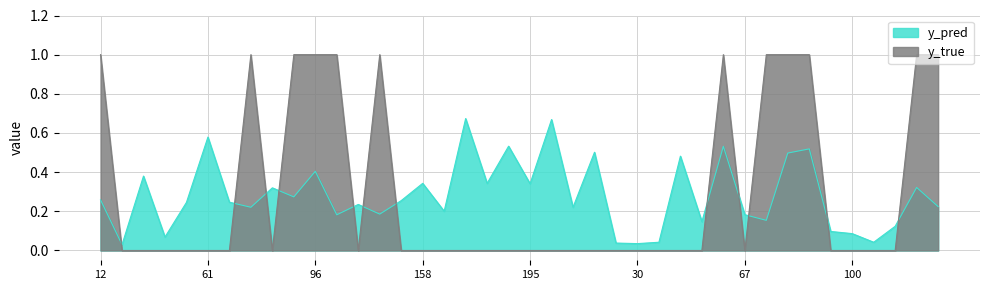

Reading left to right, list all the values displayed in this chart.

y_pred: 0.3	0.0	0.4	0.1	0.2	0.6	0.2	0.2	0.3	0.3	0.4	0.2	0.2	0.2	0.3	0.3	0.2	0.7	0.3	0.5	0.3	0.7	0.2	0.5	0.0	0.0	0.0	0.5	0.1	0.5	0.2	0.2	0.5	0.5	0.1	0.1	0.0	0.1	0.3	0.2
y_true: 1.0	0.0	0.0	0.0	0.0	0.0	0.0	1.0	0.0	1.0	1.0	1.0	0.0	1.0	0.0	0.0	0.0	0.0	0.0	0.0	0.0	0.0	0.0	0.0	0.0	0.0	0.0	0.0	0.0	1.0	0.0	1.0	1.0	1.0	0.0	0.0	0.0	0.0	1.0	1.0